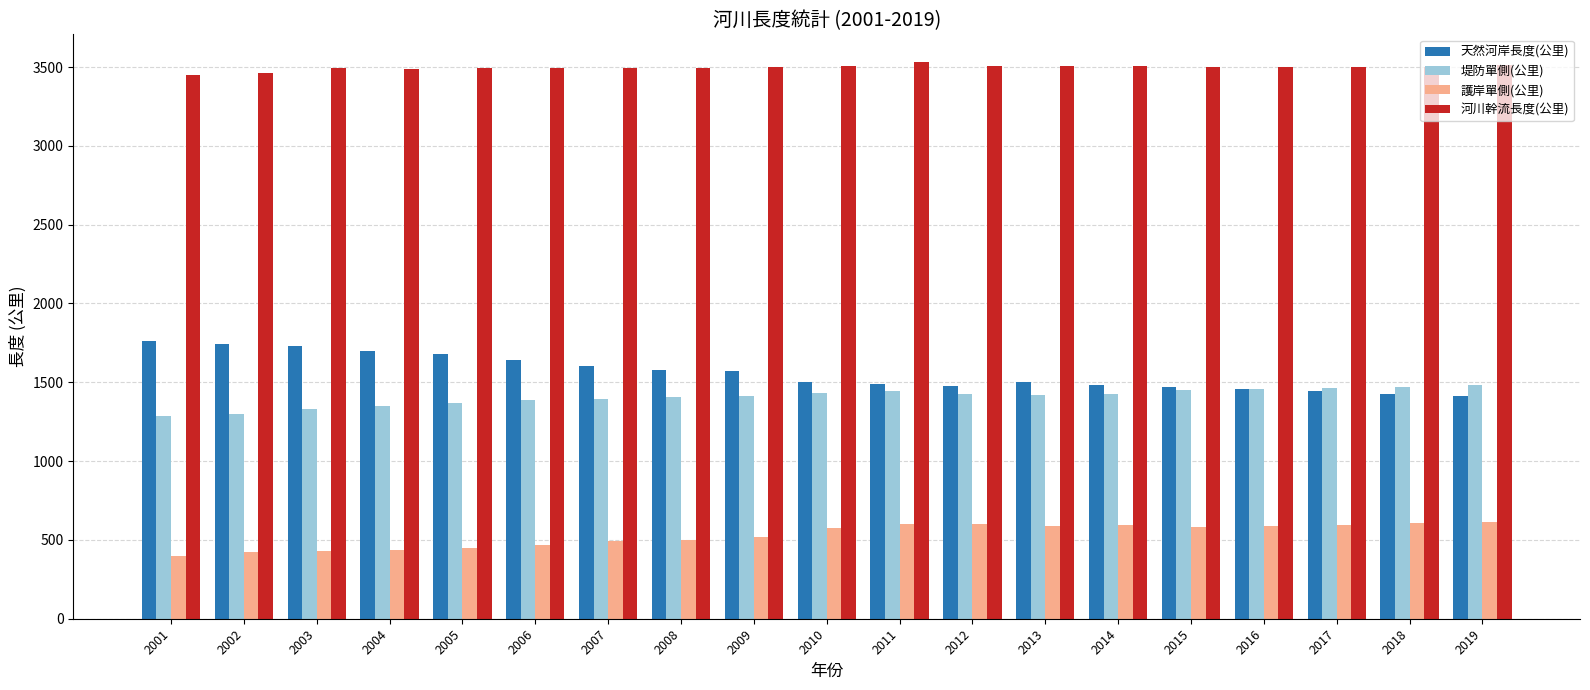

What value does the 河川幹流長度(公里) series have at 2007?

3491.2